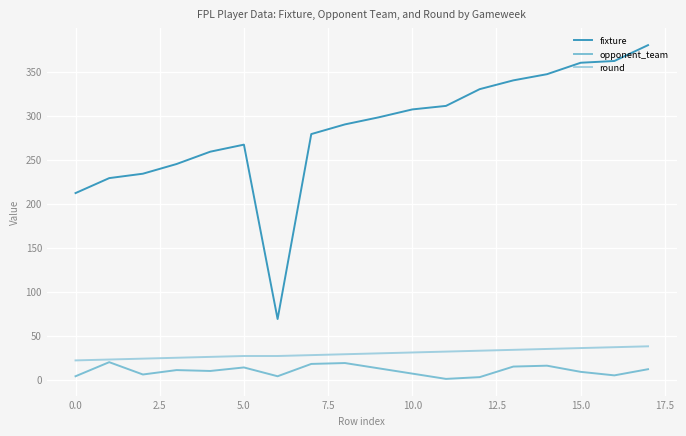

What is the maximum value for opponent_team?

20